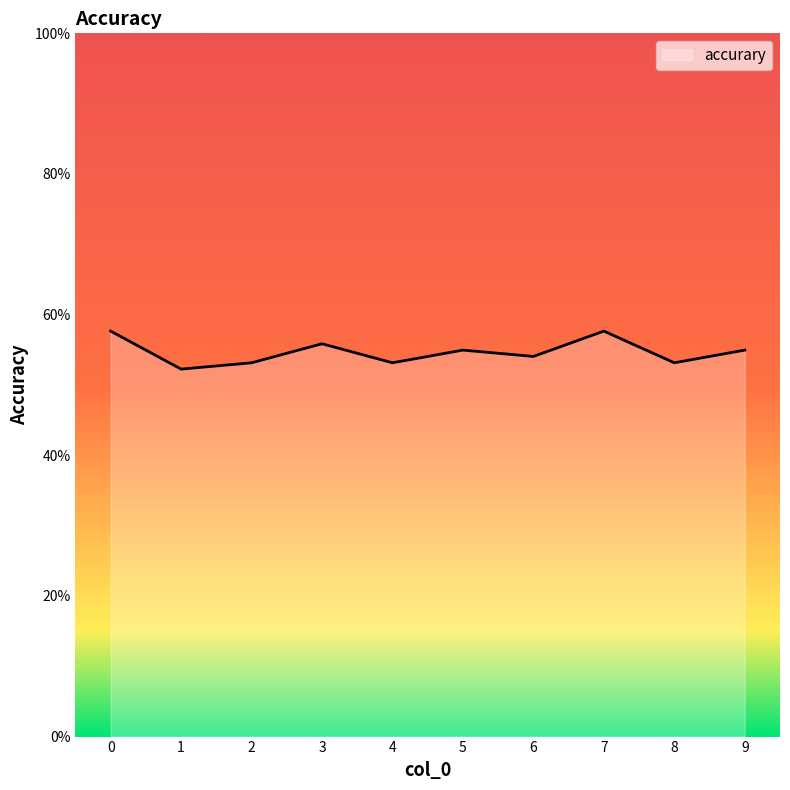

True or false: there are more than 2 points higher than both neighbors.

True